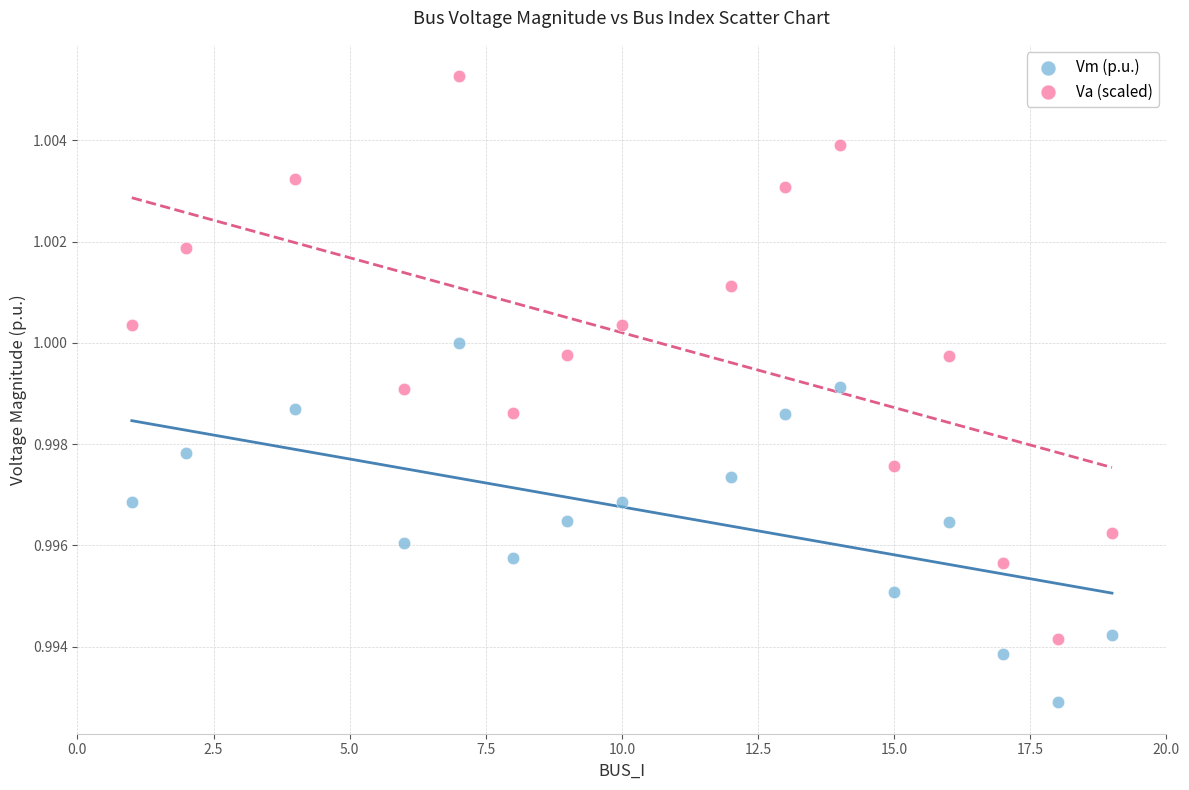

Which series has the largest Y range (max minus min)?

Va (scaled)